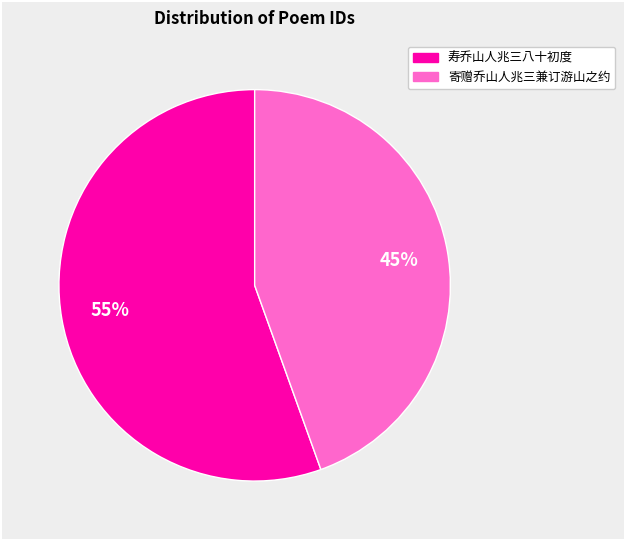

Is the sum of 寿乔山人兆三八十初度 and 寄赠乔山人兆三兼订游山之约 greater than half?

Yes